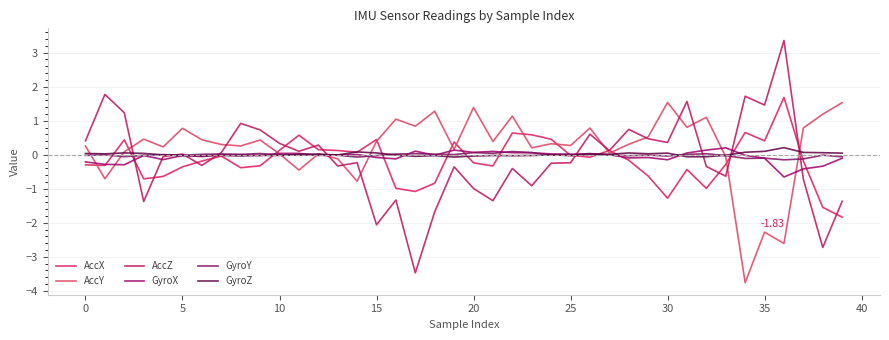

True or false: GyroY and GyroX cross at least once.

True